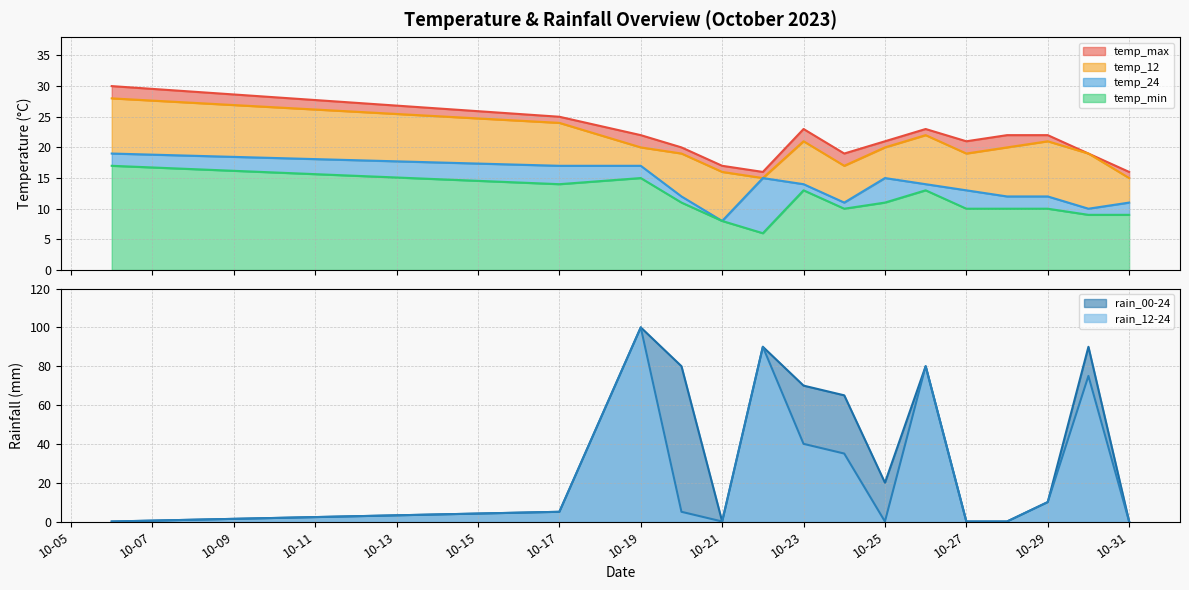

Where does the temp_min series first go above 10?

2023-10-06